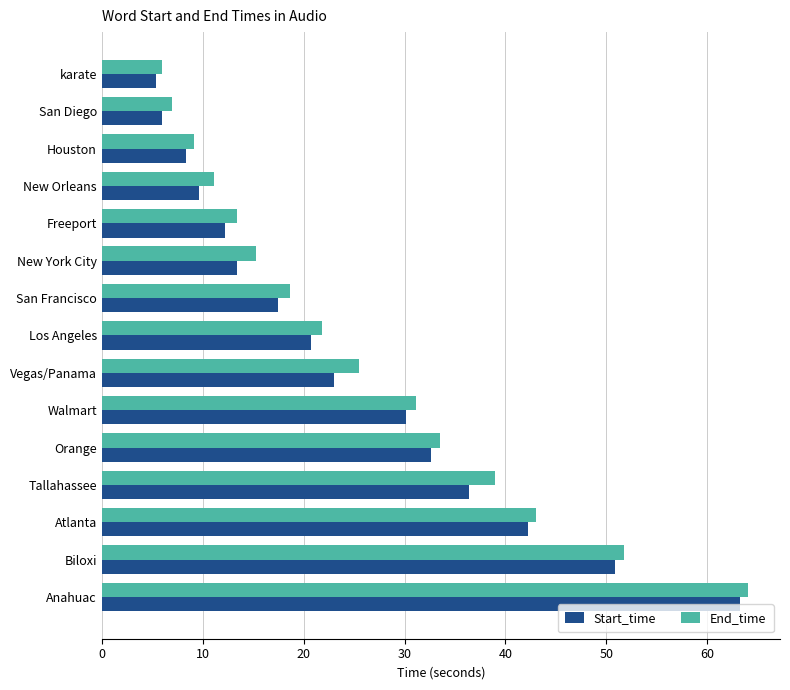

Is it true that End_time equals 14.5 at Houston?

False